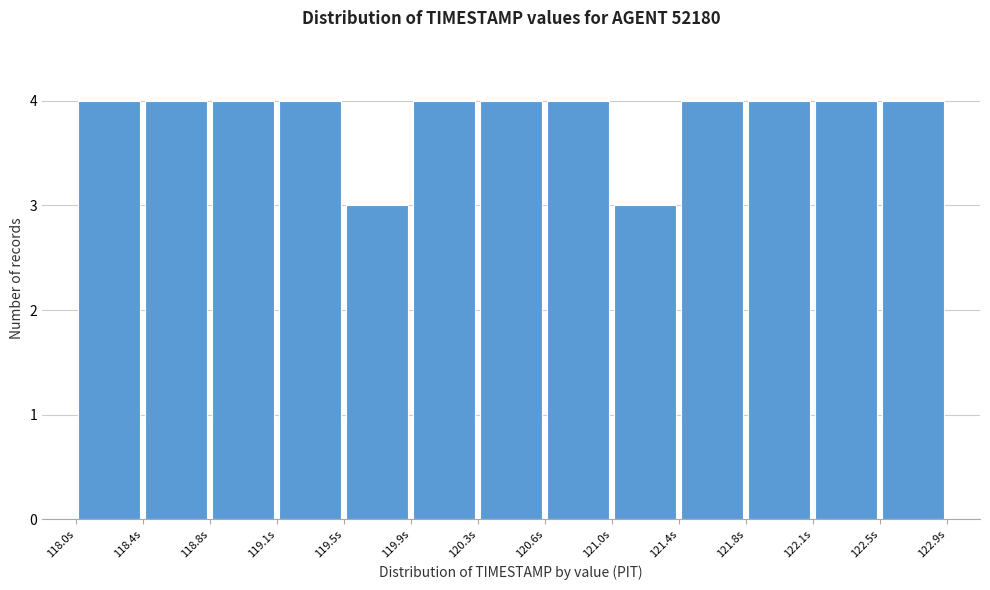

Reading left to right, list every bar in this chart as the range it spans on the x-axis followed by its height. Neither the bar edges nor the heights are printed on the chart, so give them approximately, as read against the axes.

118.00 to 118.40: 4
118.40 to 118.75: 4
118.75 to 119.15: 4
119.15 to 119.50: 4
119.50 to 119.90: 3
119.90 to 120.25: 4
120.25 to 120.65: 4
120.65 to 121.00: 4
121.00 to 121.40: 3
121.40 to 121.75: 4
121.75 to 122.15: 4
122.15 to 122.50: 4
122.50 to 122.90: 4